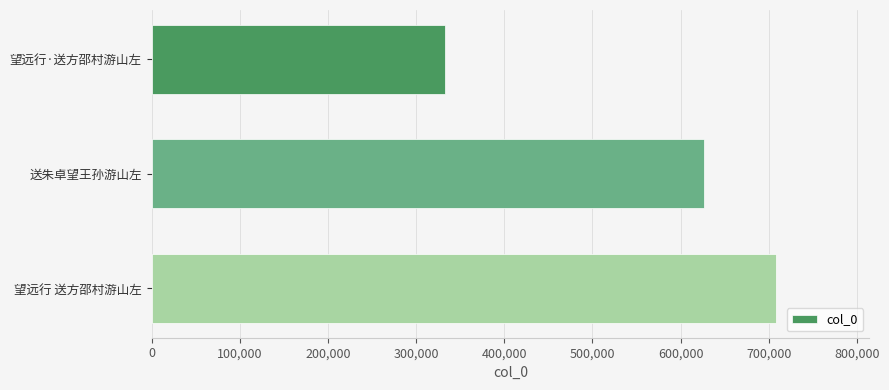

What value does the data have at 望远行 送方邵村游山左, to the nearest 10?

708060